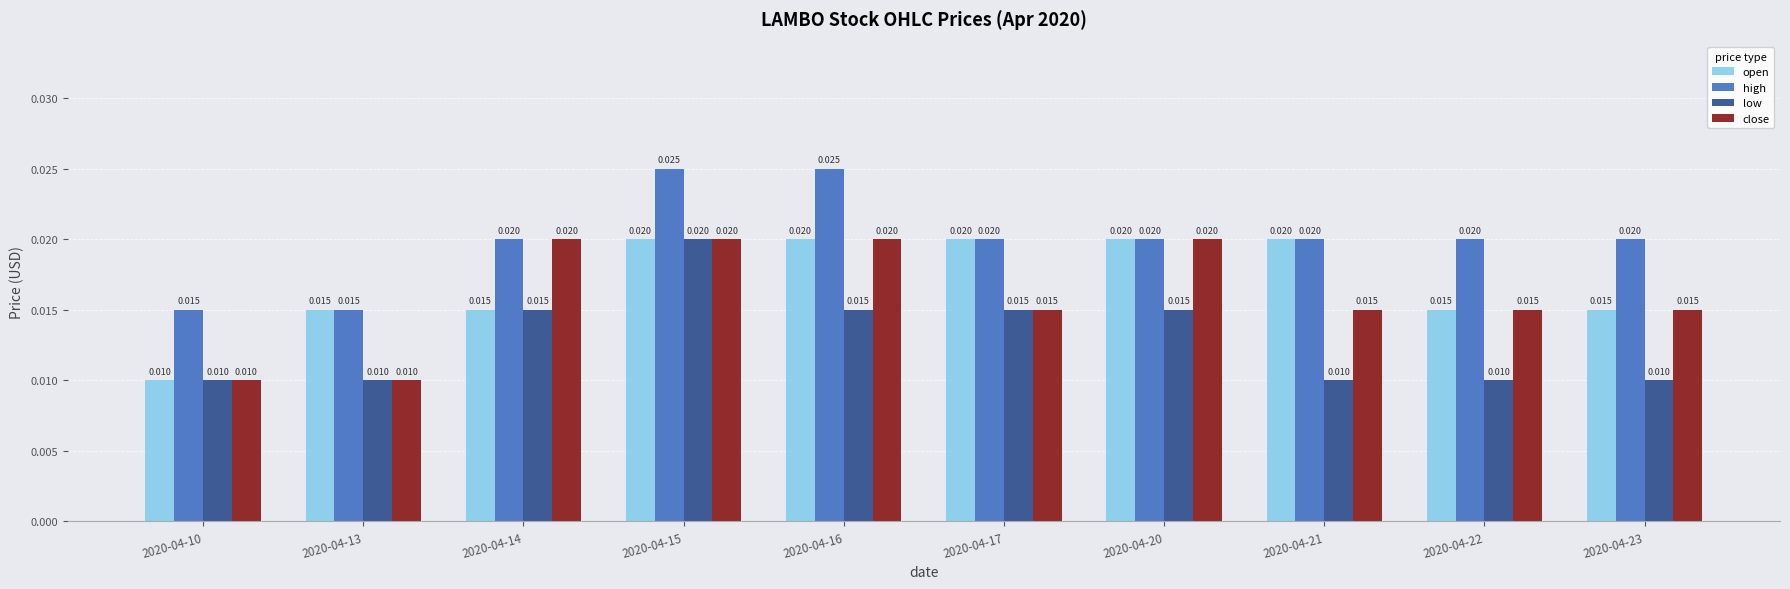

Which series has the largest total across all categories?

high